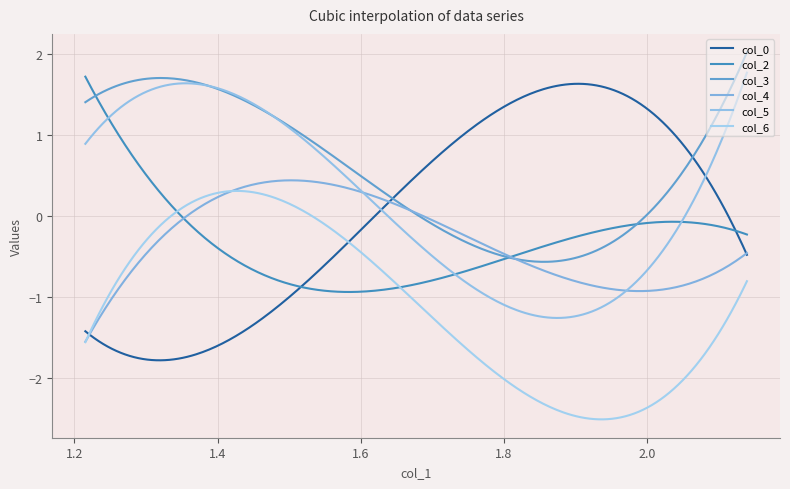

What is the sum of all col_3 values?

177.6